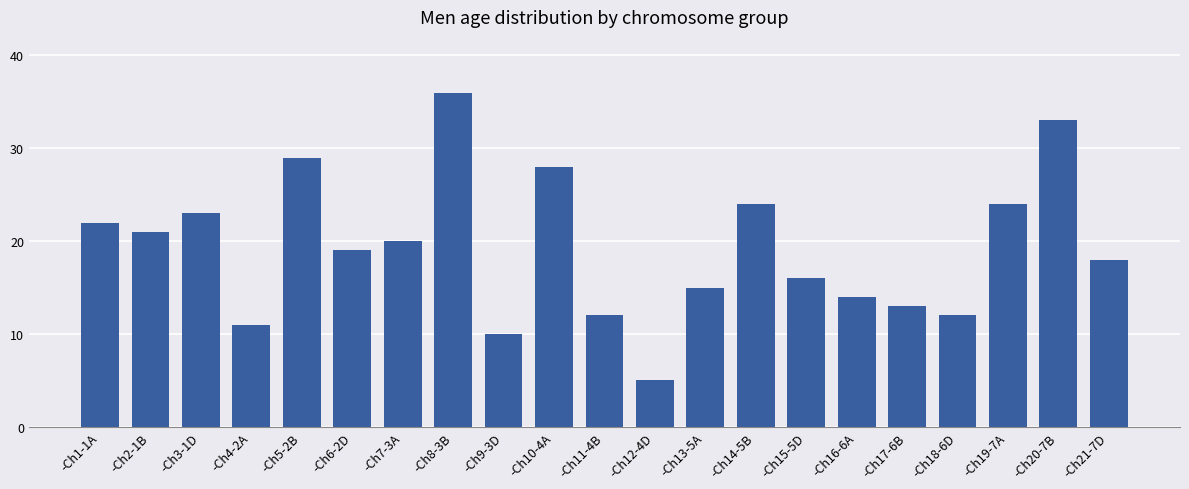

What is the greatest value displayed?

36